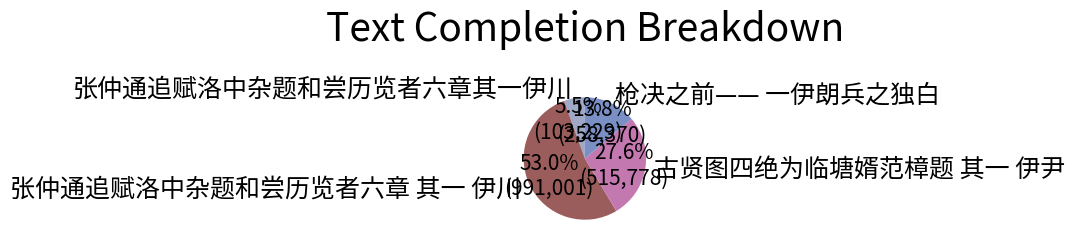

Is it true that 张仲通追赋洛中杂题和尝历览者六章 其一 伊川 is 53% of the pie?

True